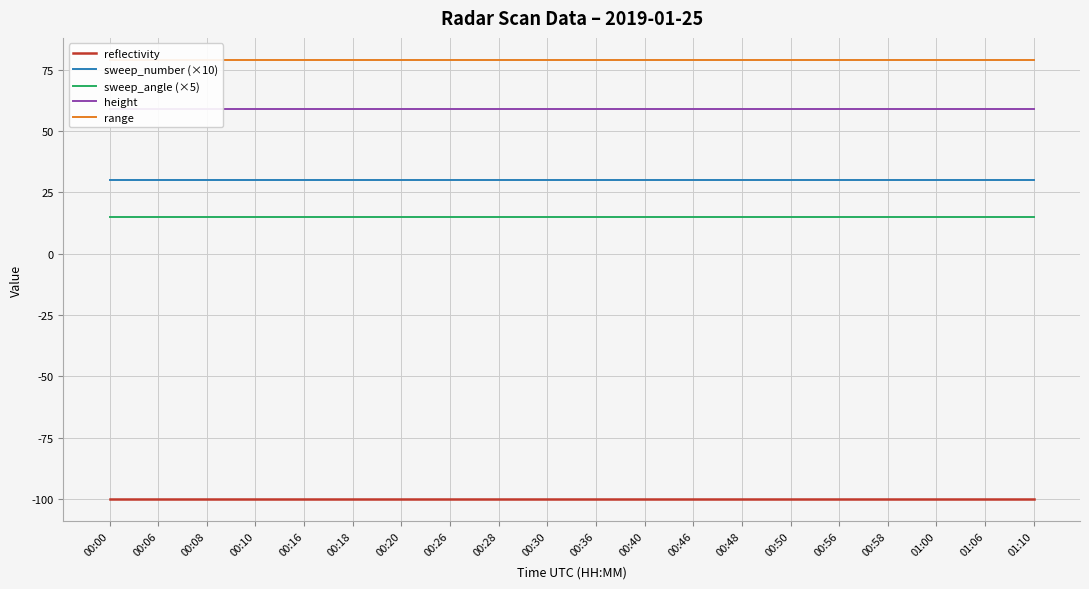

At which category is the sum across all series the highest?

00:00